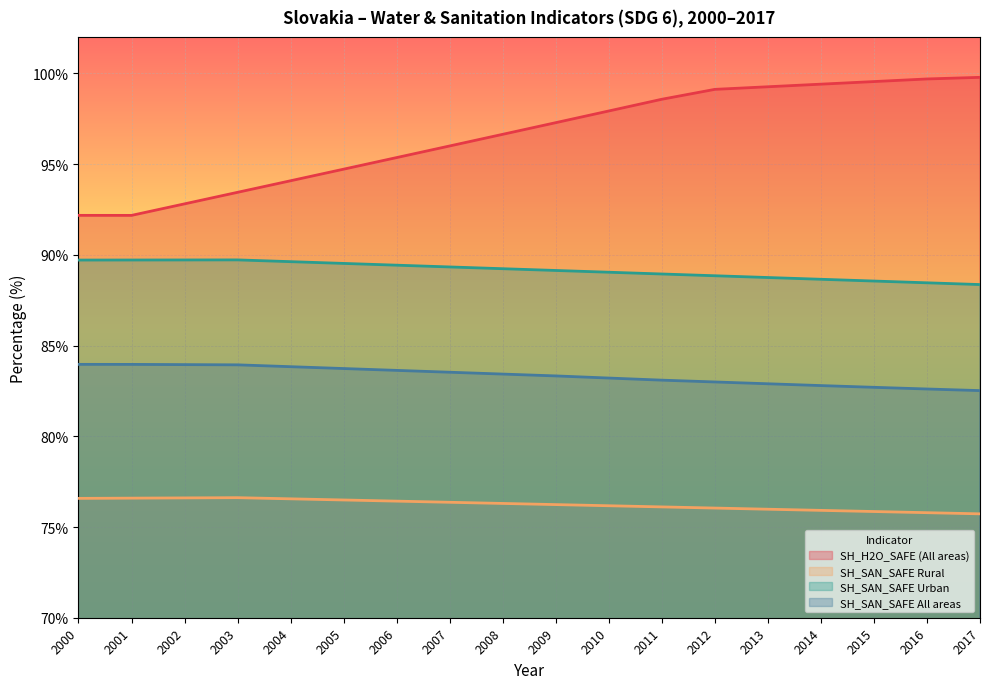

List the series in order of their peak value, highest first.

SH_H2O_SAFE (All areas), SH_SAN_SAFE Urban, SH_SAN_SAFE All areas, SH_SAN_SAFE Rural